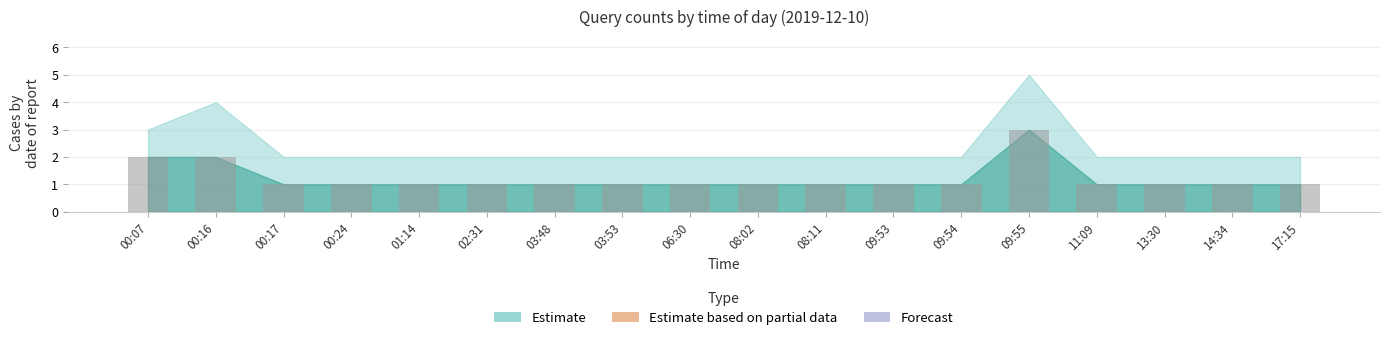

What is the sum of all values?

22